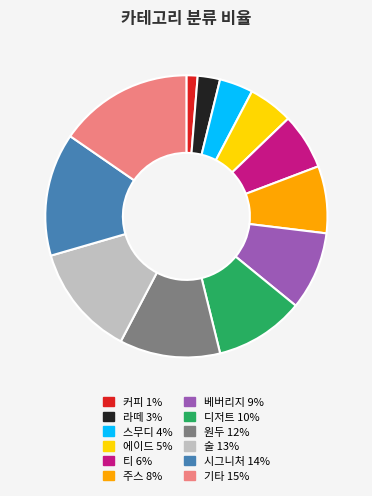

Rank the categories by value from highest to lowest.

기타, 시그니처, 술, 원두, 디저트, 베버리지, 주스, 티, 에이드, 스무디, 라떼, 커피